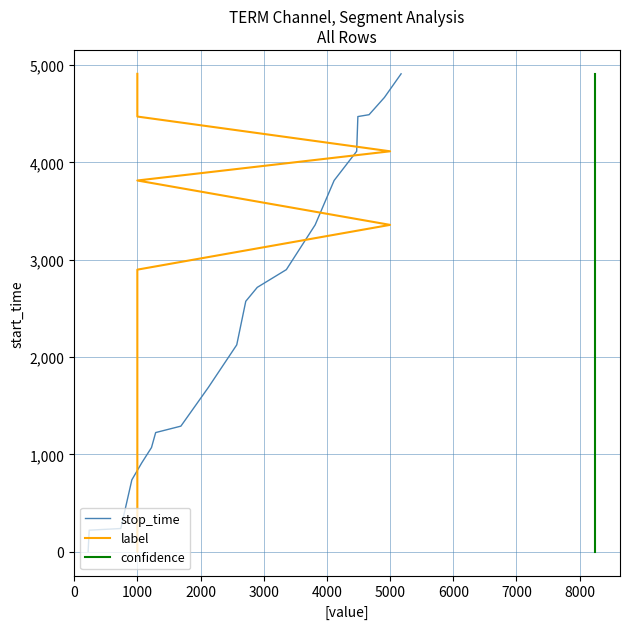

True or false: stop_time has more than 0 points higher than both neighbors.

False